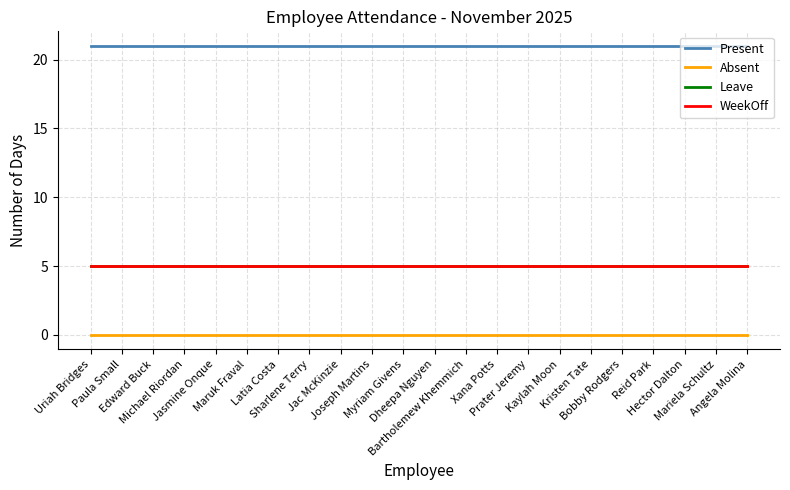

Which category has the lowest value in the Present series?

Uriah Bridges